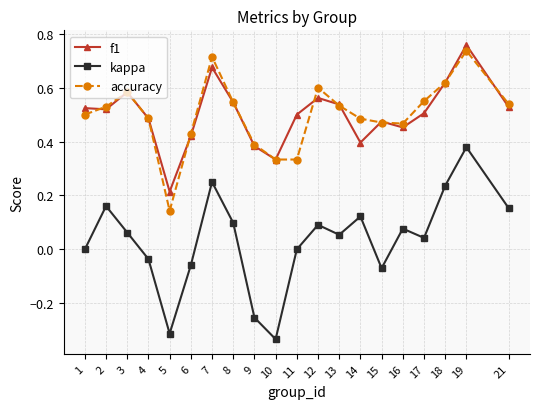

List the series in order of their peak value, lowest first.

kappa, accuracy, f1